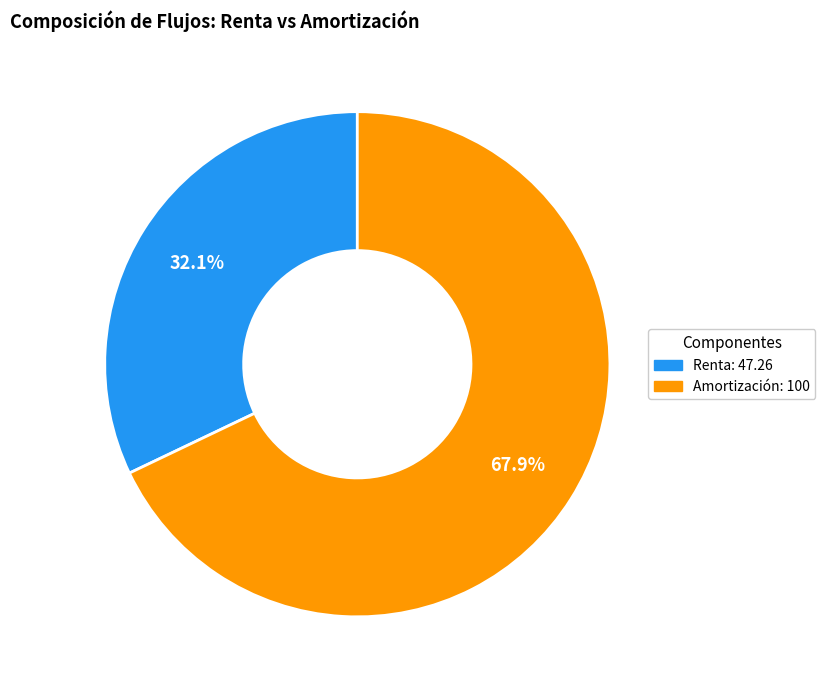

Is there any slice that represents more than half of the pie?

Yes